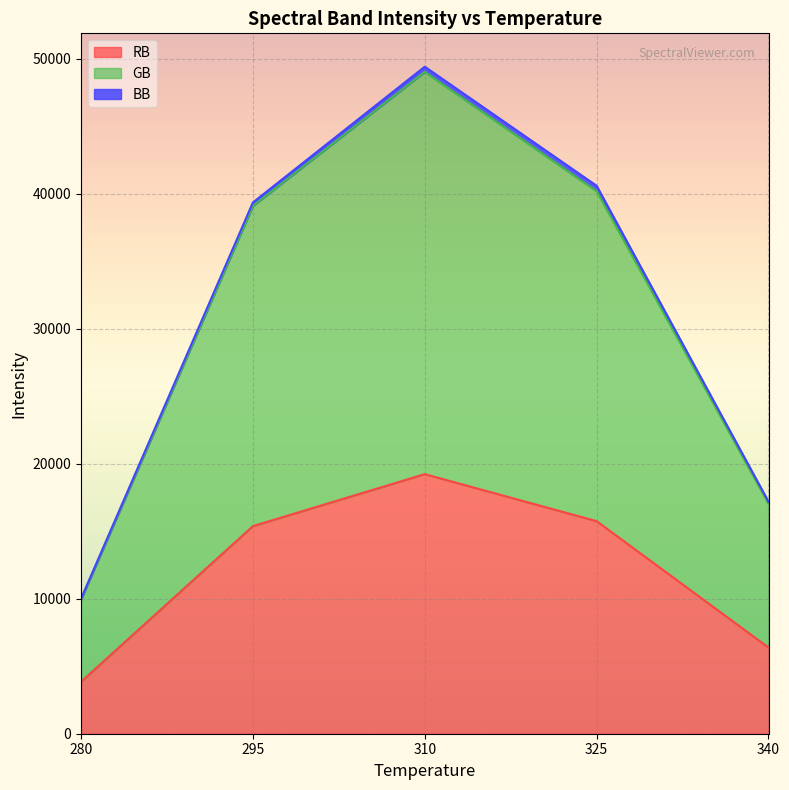

At which label does BB first exceed 261?

325